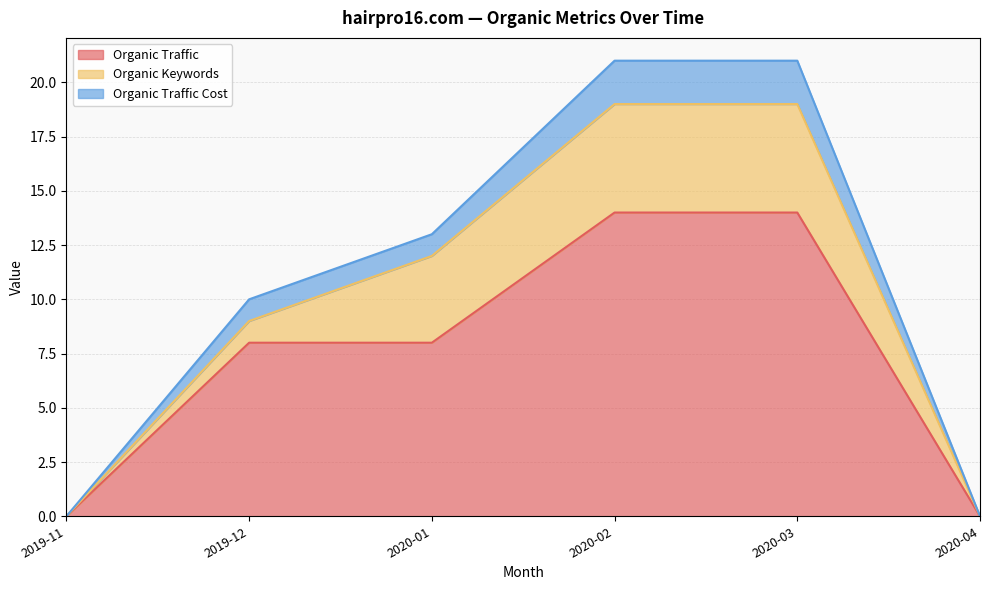

Reading right to left, transcribe the values for Organic Traffic.

2020-04=0	2020-03=14	2020-02=14	2020-01=8	2019-12=8	2019-11=0